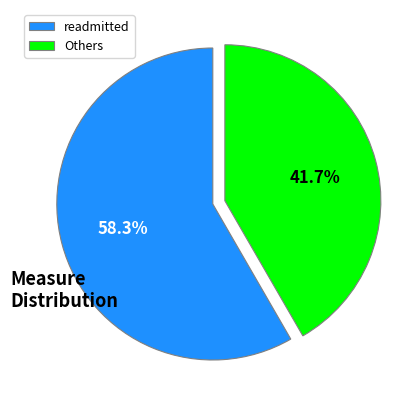

How many slices are in this pie chart?

2